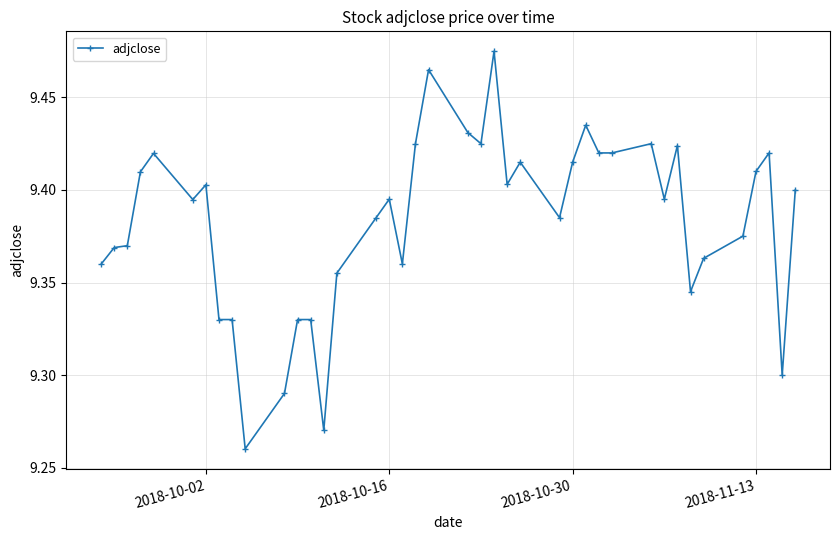

True or false: there are more than 0 points higher than both neighbors.

True